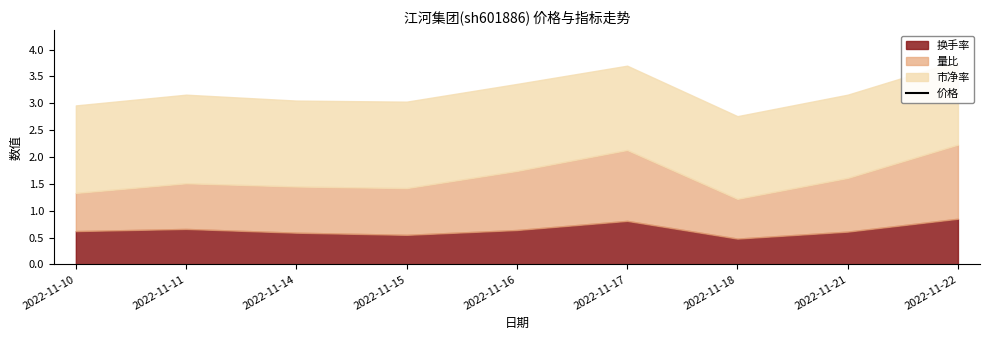

Reading right to left, transcribe all the data shown in this chart.

2022-11-22=8.7	2022-11-21=8.7	2022-11-18=8.6	2022-11-17=8.8	2022-11-16=9.0	2022-11-15=9.0	2022-11-14=9.0	2022-11-11=9.2	2022-11-10=9.1